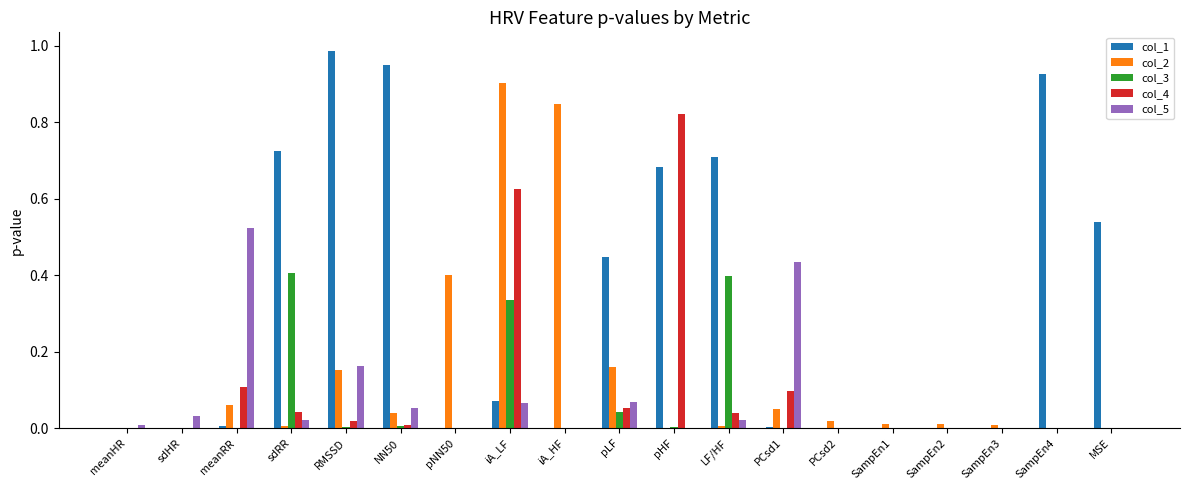

What are all the series names shown in the legend?

col_1, col_2, col_3, col_4, col_5